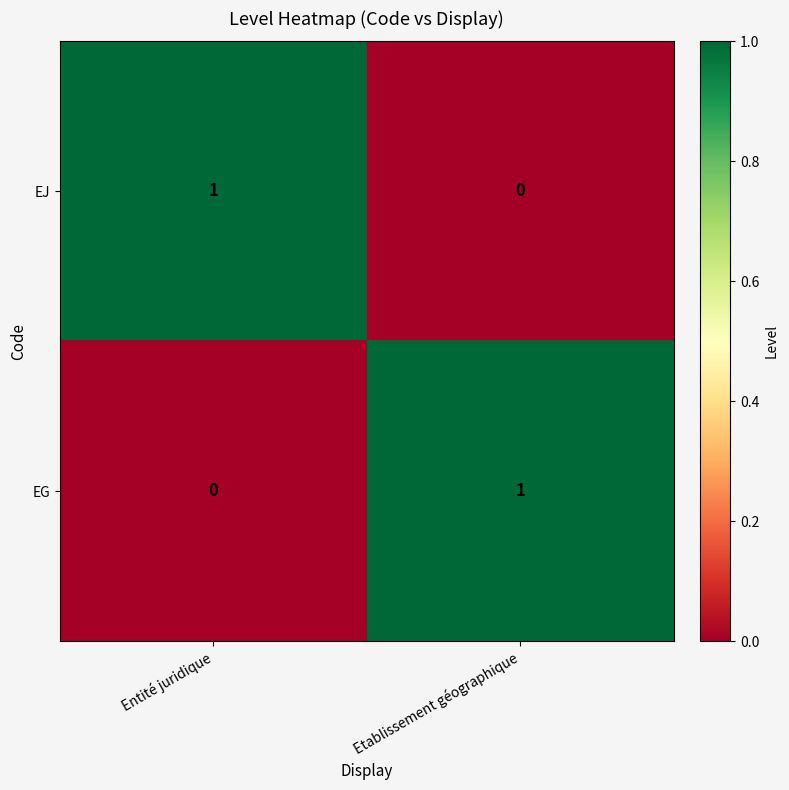

Reading left to right, transcribe all the data shown in this chart.

EJ: Entité juridique=1	Etablissement géographique=0
EG: Entité juridique=0	Etablissement géographique=1